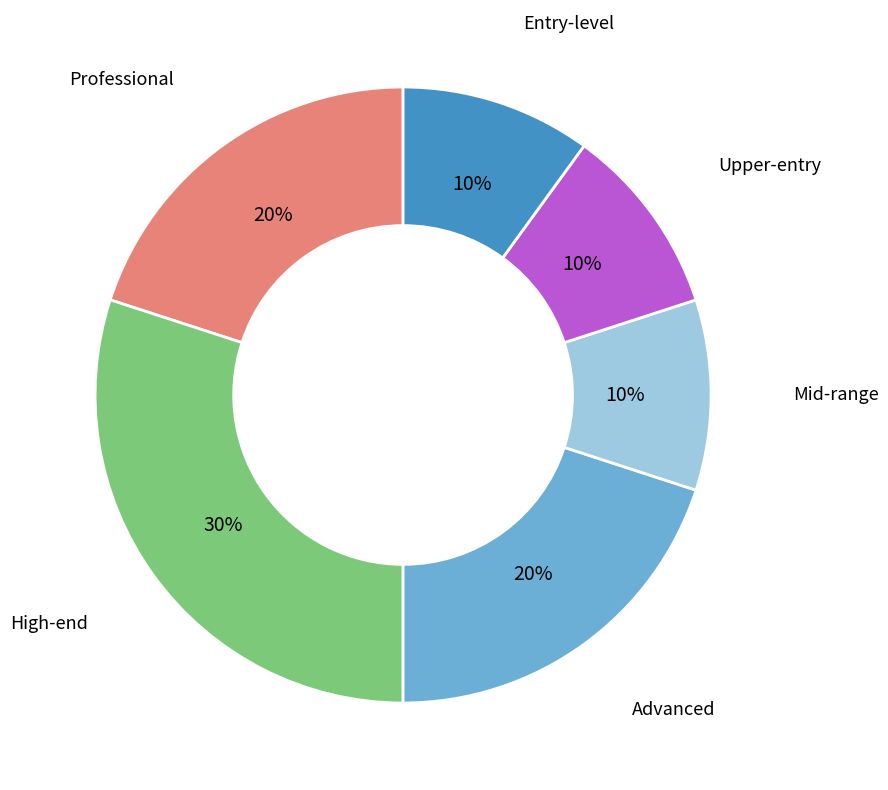

Is it true that Mid-range is 17% of the pie?

False